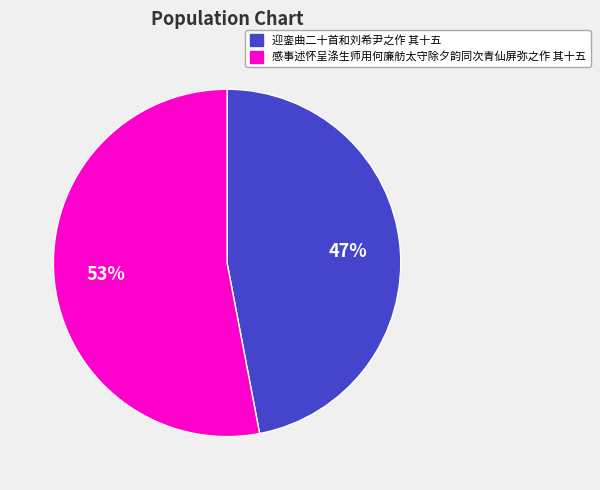

To the nearest percent, what is the difference between the 感事述怀呈涤生师用何廉舫太守除夕韵同次青仙屏弥之作 其十五 and 迎銮曲二十首和刘希尹之作 其十五 slice percentages?

6%